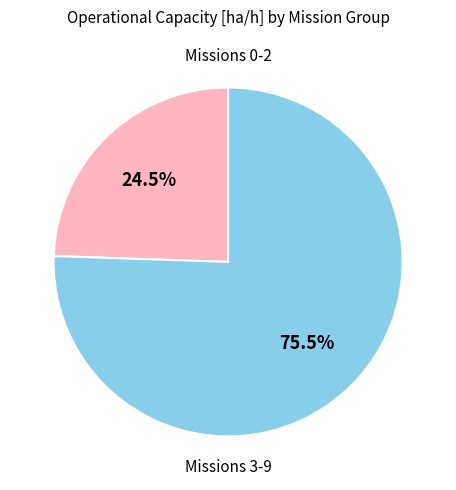

Is there any slice that represents more than half of the pie?

Yes